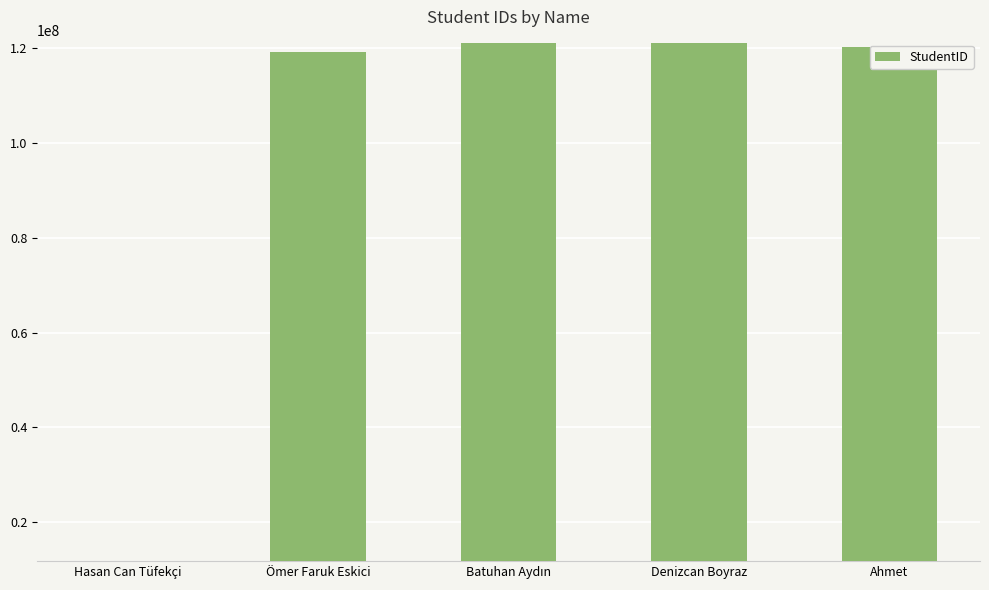

What is the greatest value displayed?

121200178